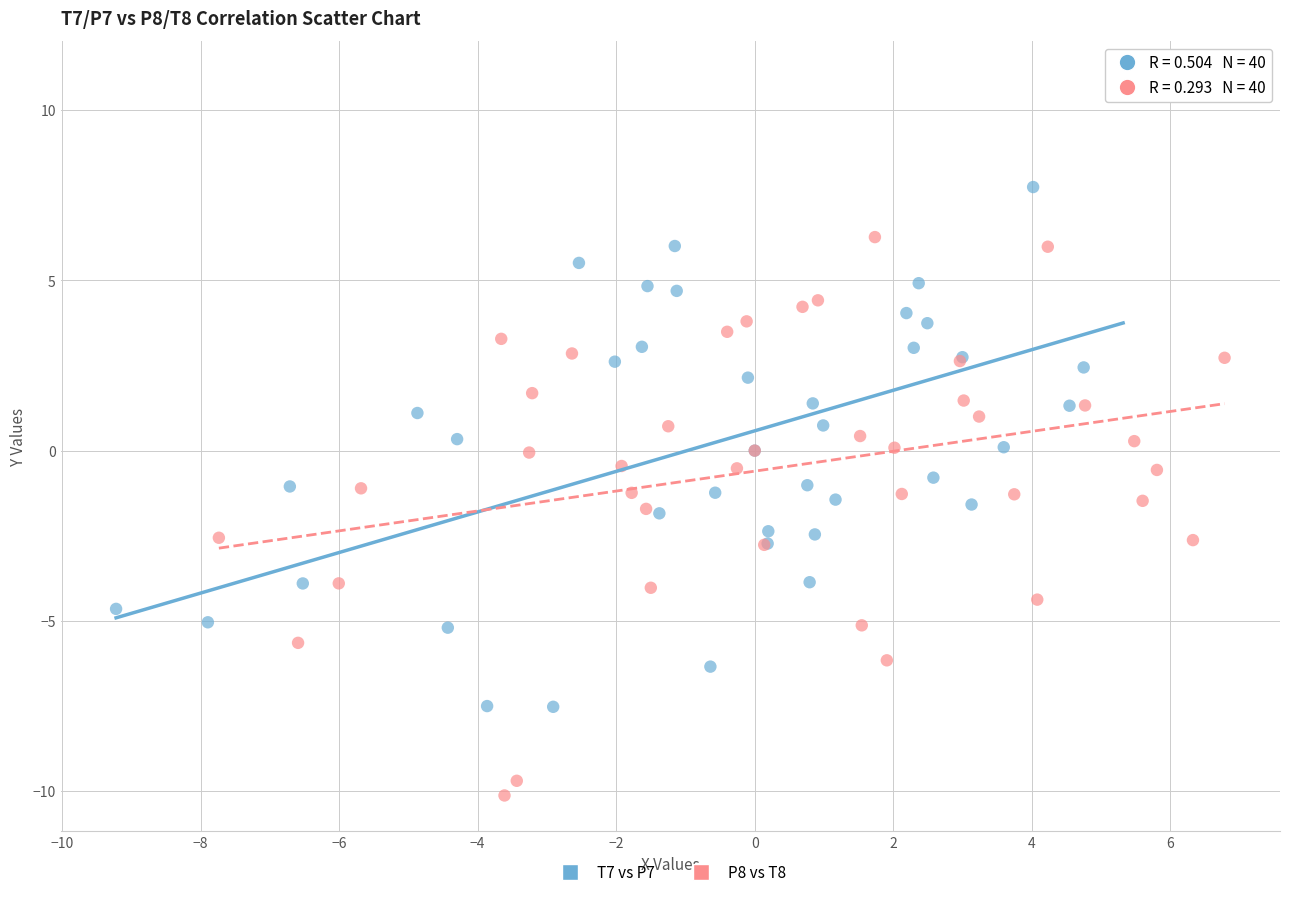

Which series contains the lowest Y value?

P8 vs T8